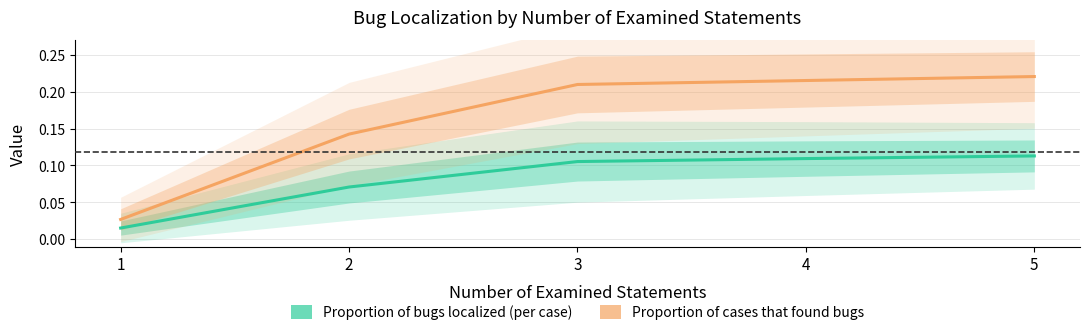

What is the value of the Proportion of bugs localized (per case) point at the 4th from the left?

0.1